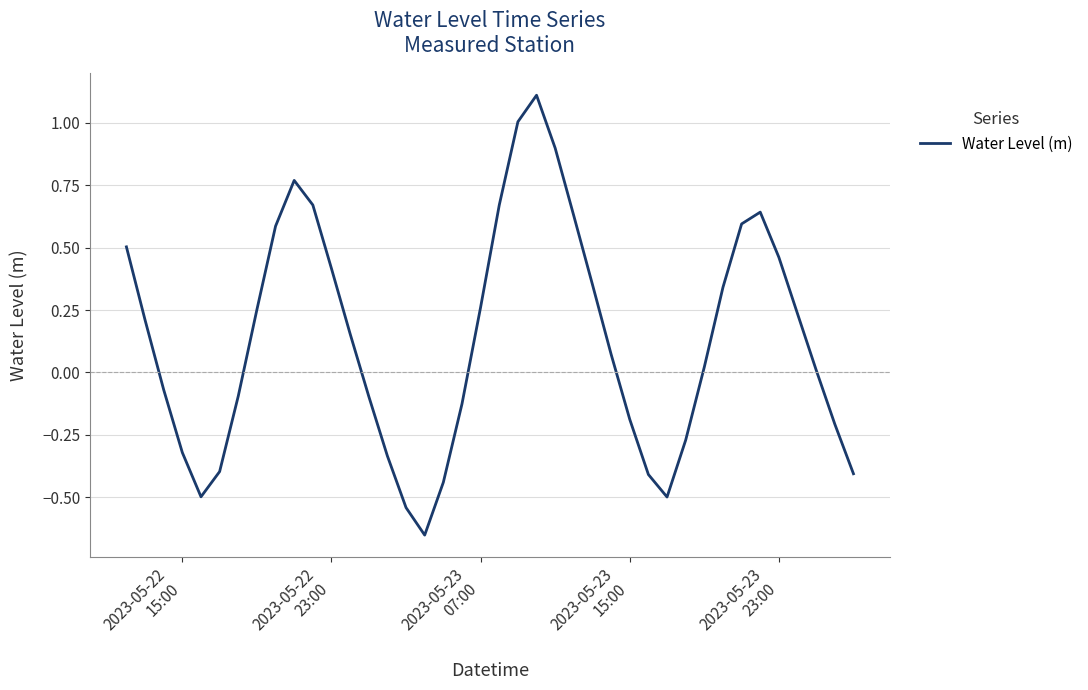

What is the greatest value displayed?

1.1